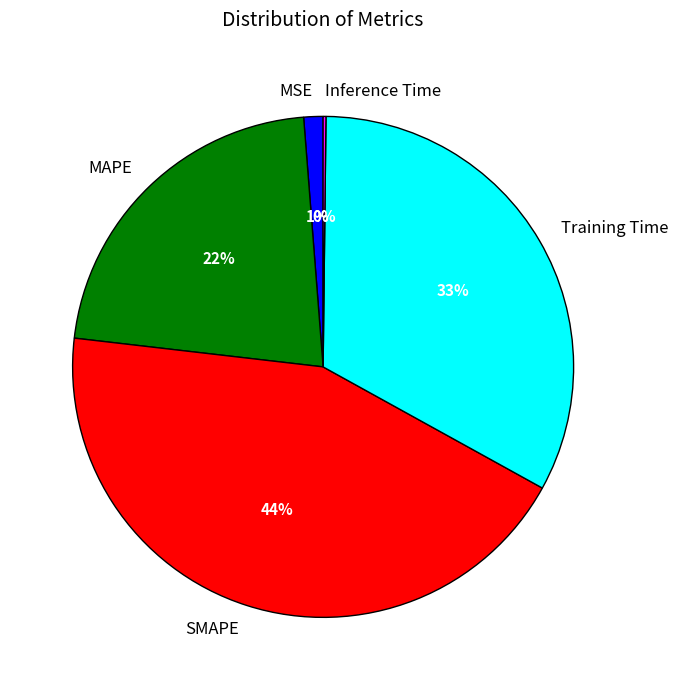

Does any single category account for the majority?

No